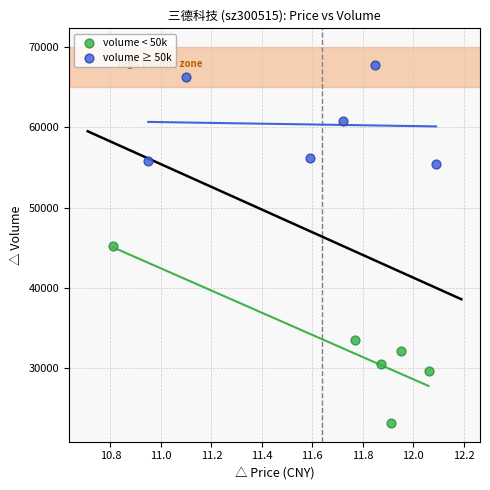

What are all the series names shown in the legend?

volume < 50k, volume ≥ 50k